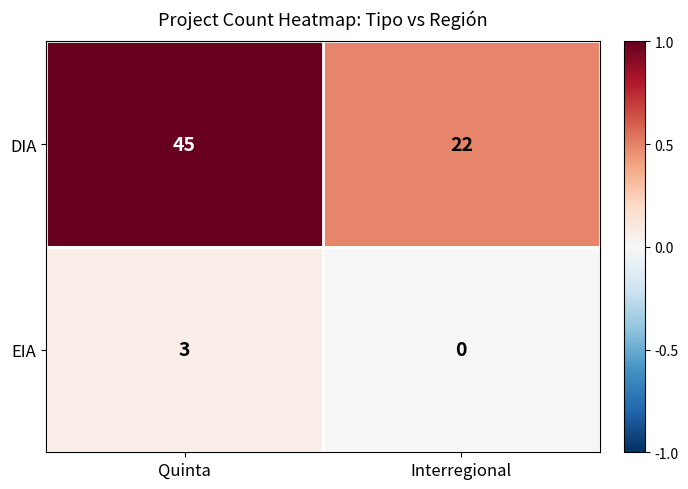

Reading left to right, what are all the values shown in this chart?

DIA: 45	22
EIA: 3	0